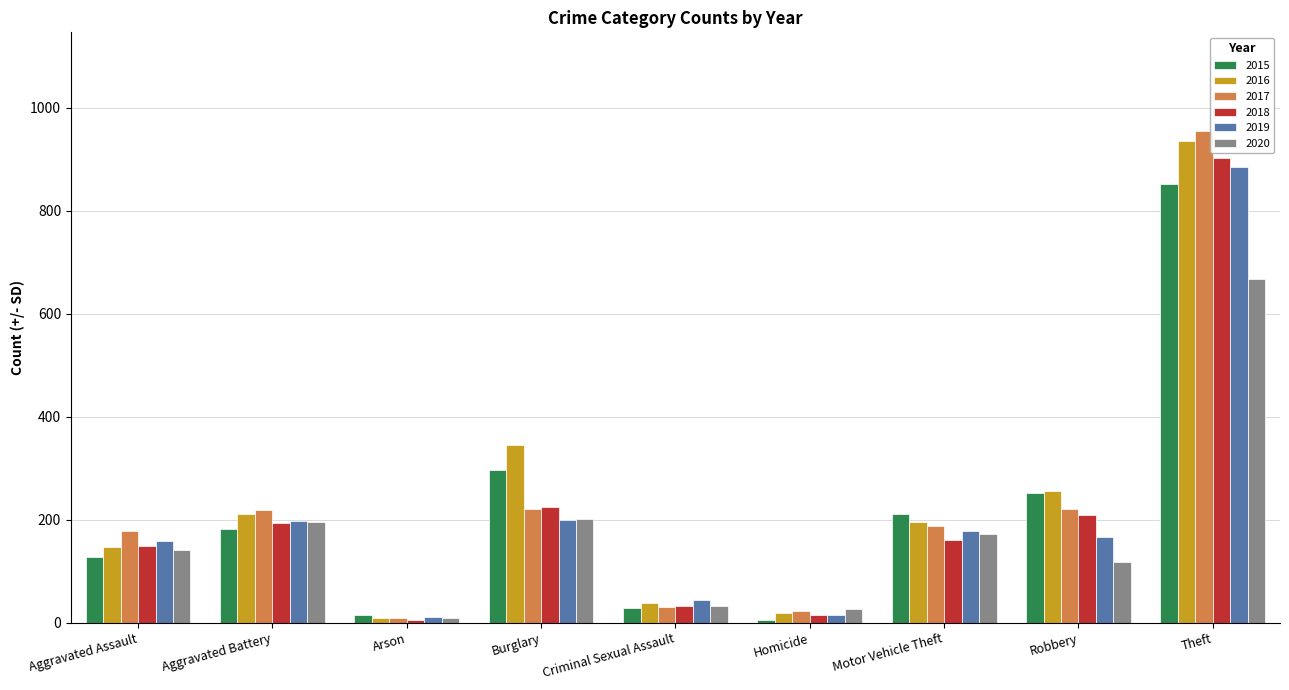

At which category is the sum across all series the highest?

Theft